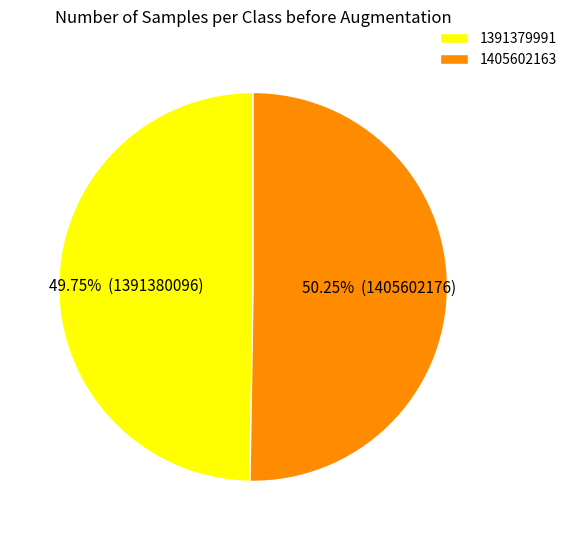

What is the largest slice in the pie chart?

1405602163